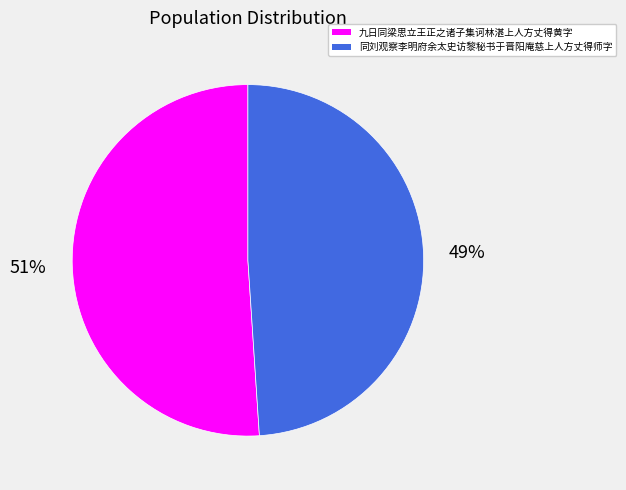

Between 九日同梁思立王正之诸子集诃林湛上人方丈得黄字 and 同刘观察李明府余太史访黎秘书于晋阳庵慈上人方丈得师字, which is larger?

九日同梁思立王正之诸子集诃林湛上人方丈得黄字